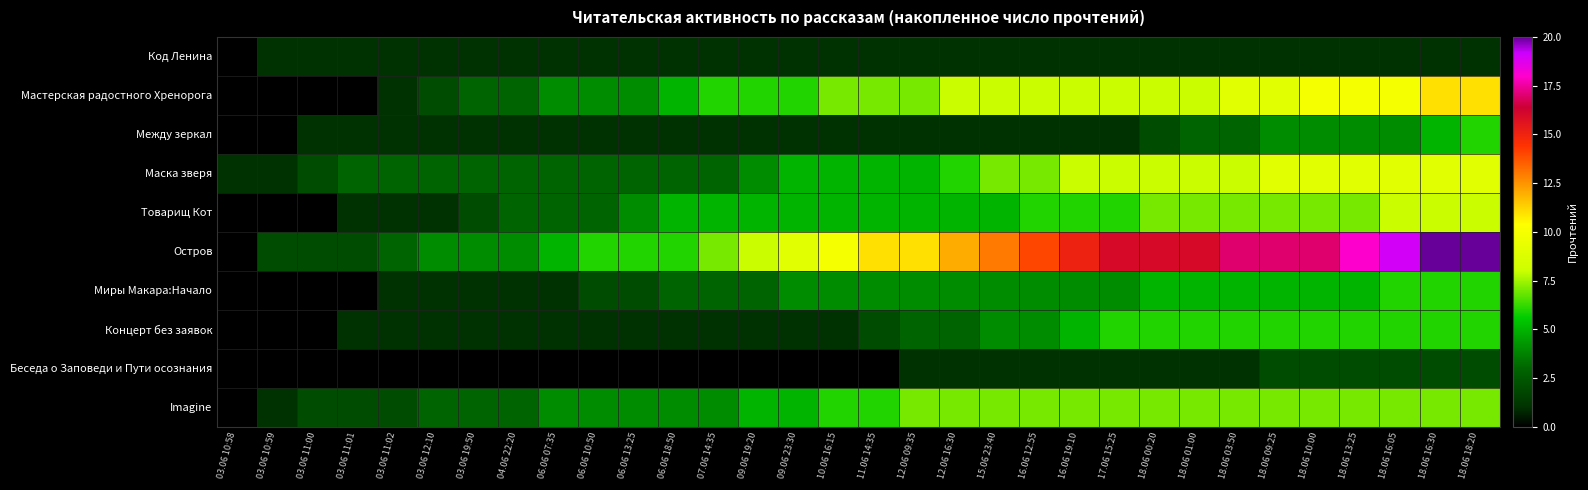

At 18.06 03:50, list the series in order from smallest to largest.

Код Ленина, Беседа о Заповеди и Пути осознания, Между зеркал, Миры Макара:Начало, Концерт без заявок, Товарищ Кот, Imagine, Маска зверя, Мастерская радостного Хренорога, Остров